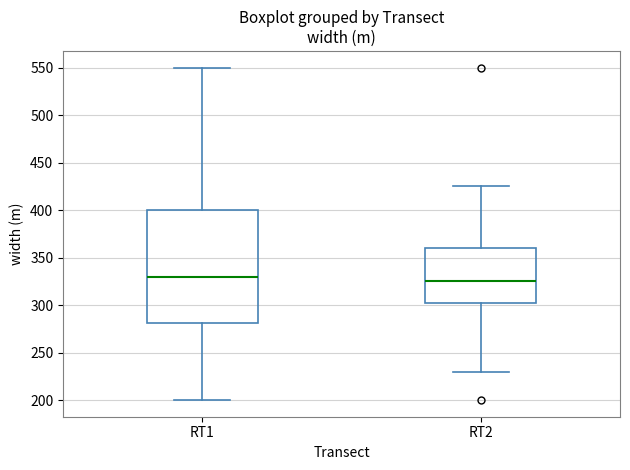

Which box's median line is the highest?

RT1